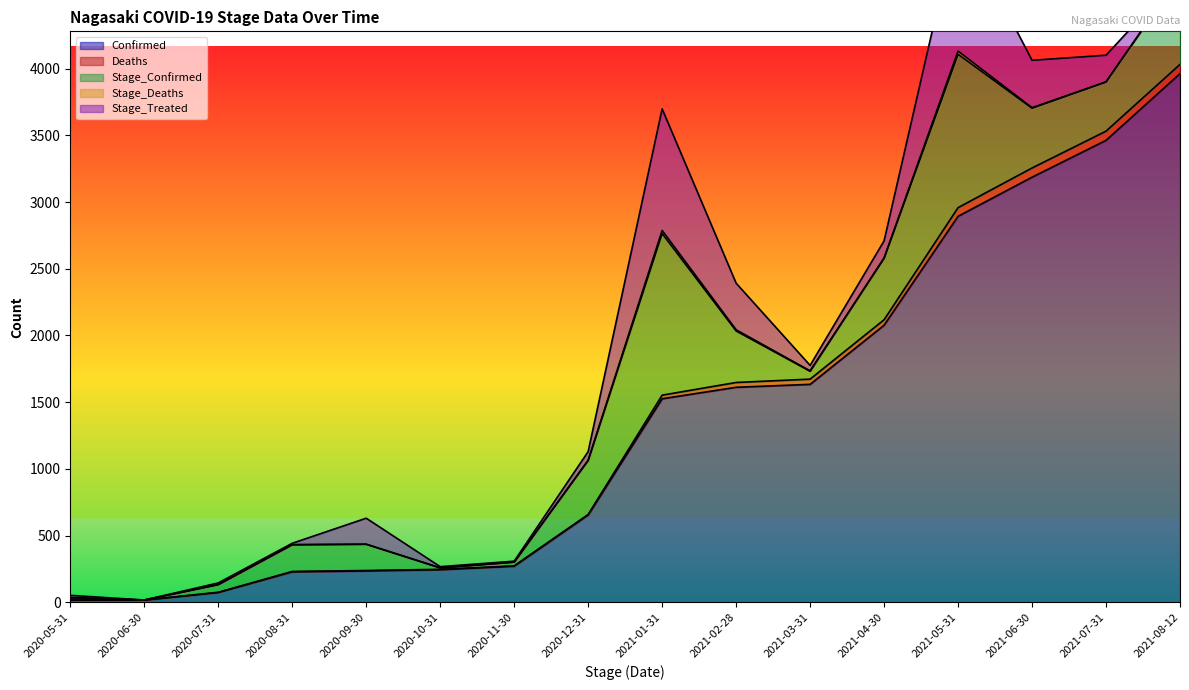

What is the difference between the second highest and second lowest values in the Stage_Confirmed series?

1138